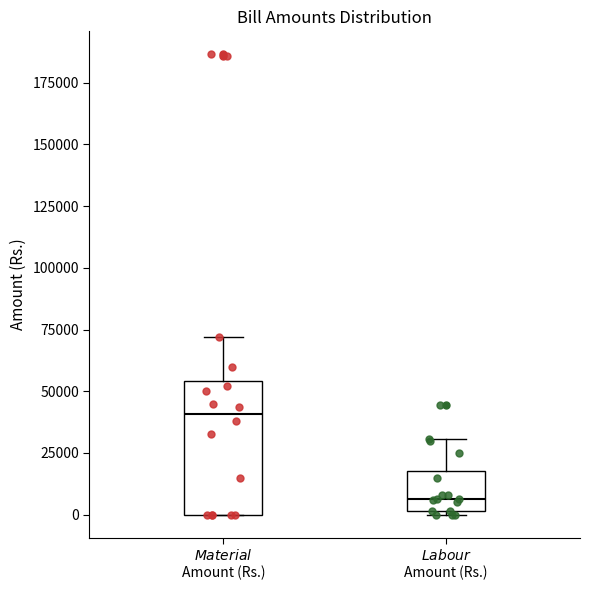

Reading left to right, transcribe this box plot: for each box, give where its median line is, the range the box spans, and where its two whiskers end, as read against the y-axis. The values are not printed on the chart, so give them approximately, as read against the axis.

$\it{Material}$ Amount (Rs.): median 40000, box 0 to 55000, whiskers 0 to 70000
$\it{Labour}$ Amount (Rs.): median 5000, box 0 to 20000, whiskers 0 to 30000